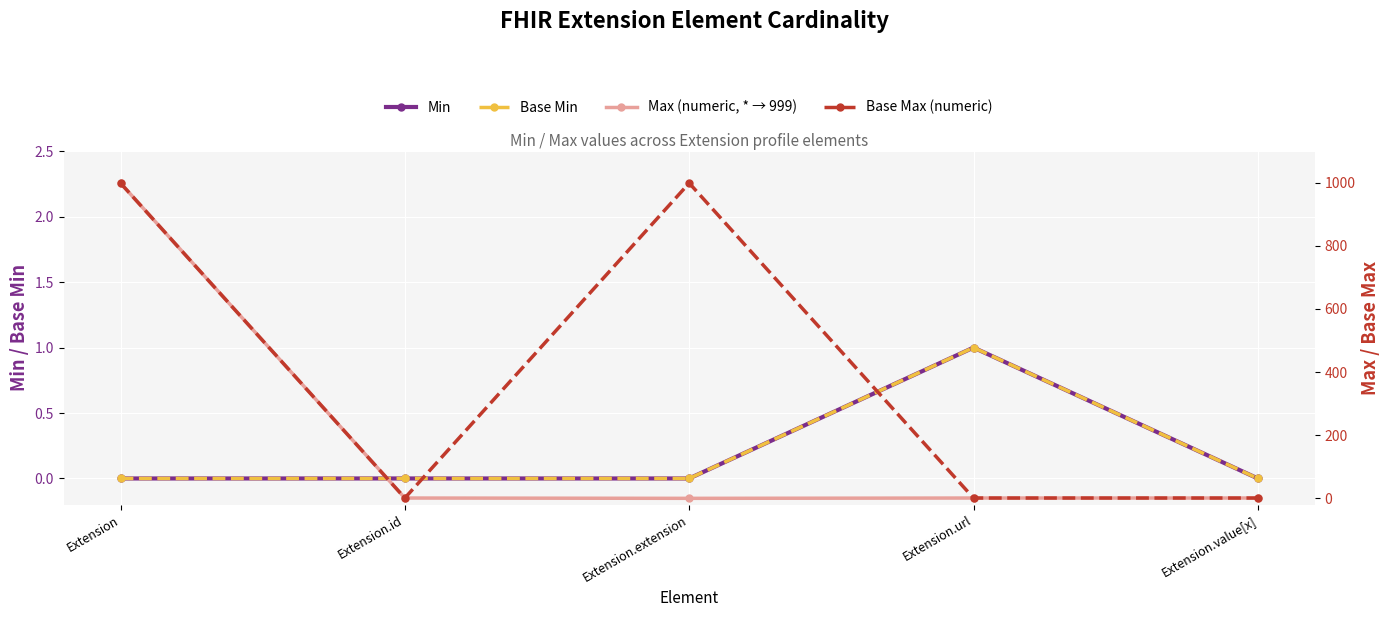

Which series has the largest total across all categories?

Base Max (numeric)